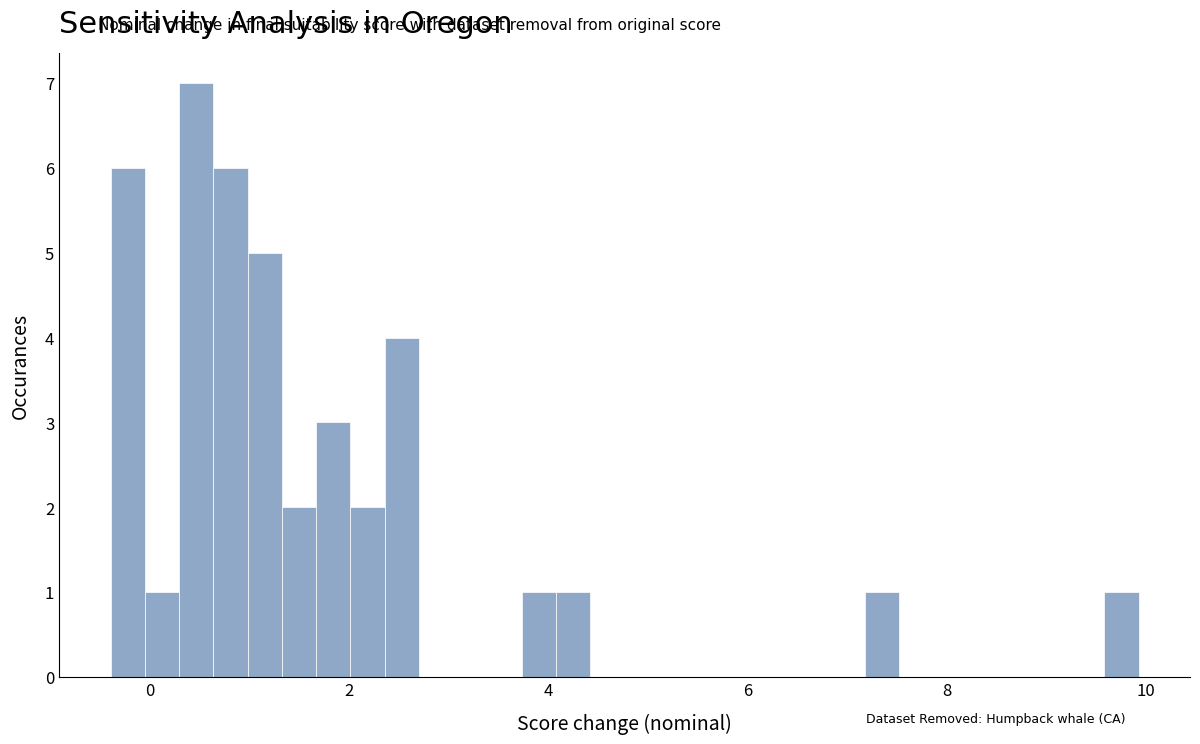

Around what value on the x-axis is the tallest bar? Give the approximate position of its centre, as read against the axis.

0.4